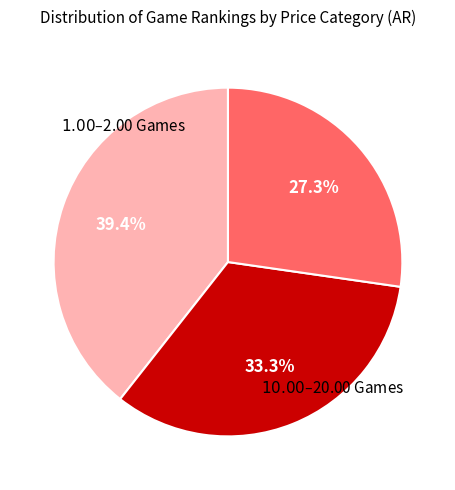

Is there a majority slice in this chart?

No